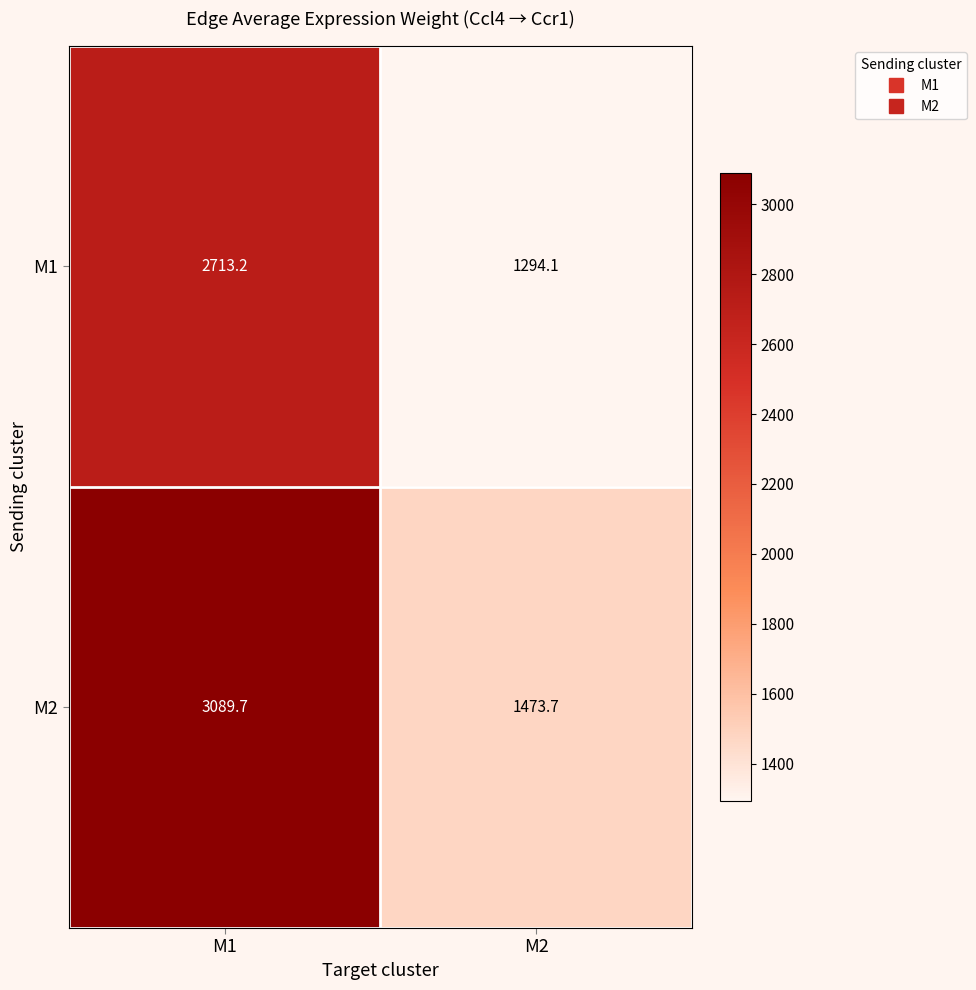

What value does the M1 series have at M2?

1294.1